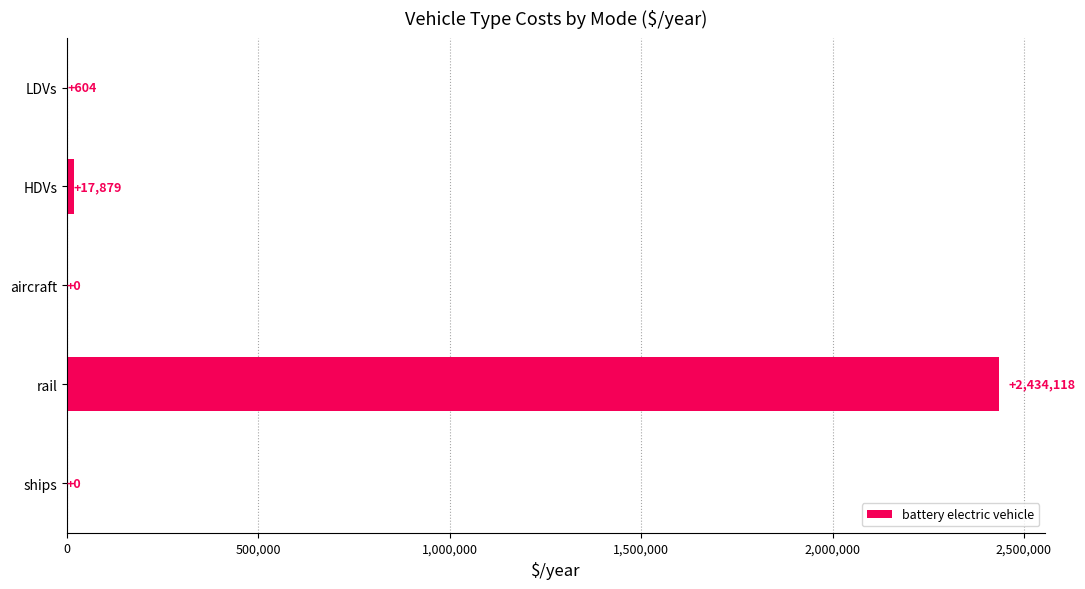

How many values exceed 604?

3